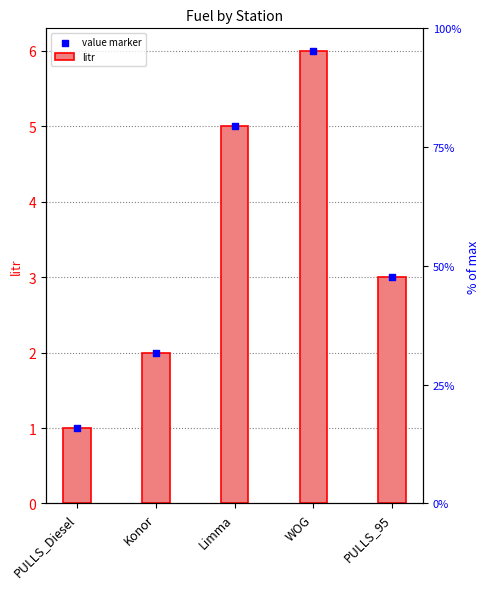

At which category is the sum across all series the highest?

WOG